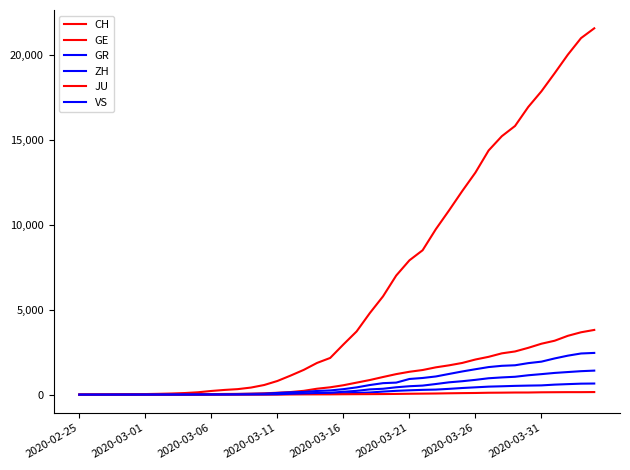

List the series in order of their peak value, highest first.

CH, GE, ZH, VS, GR, JU